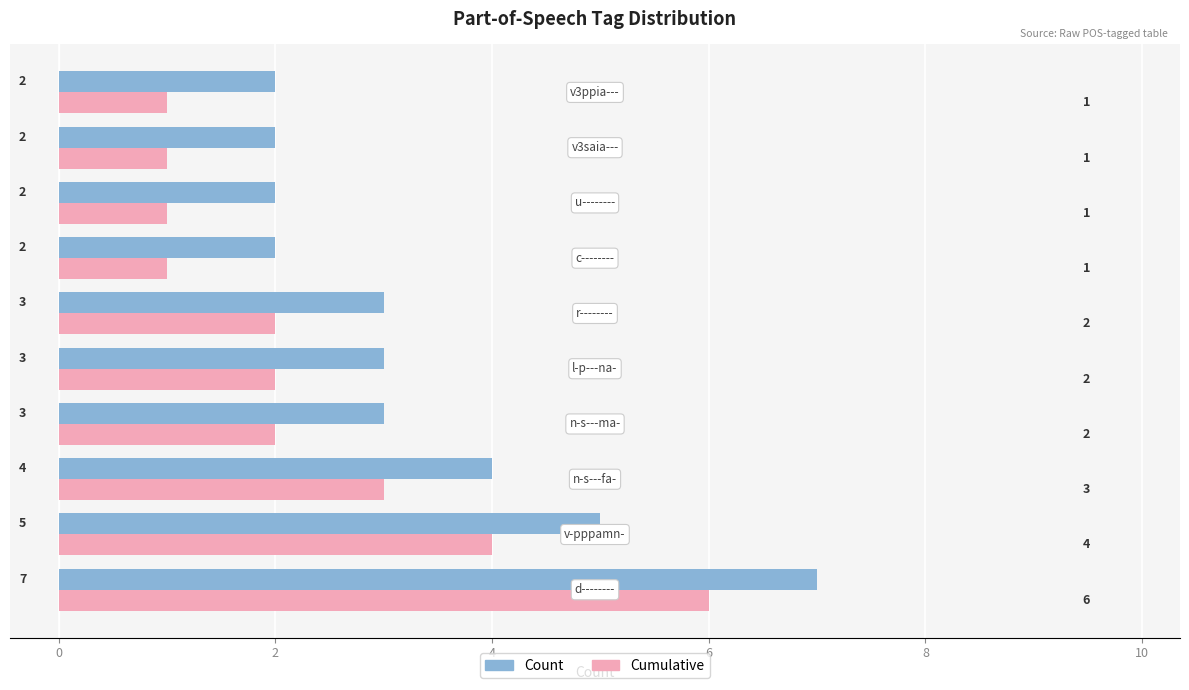

How many Count values are between 2 and 4?

8